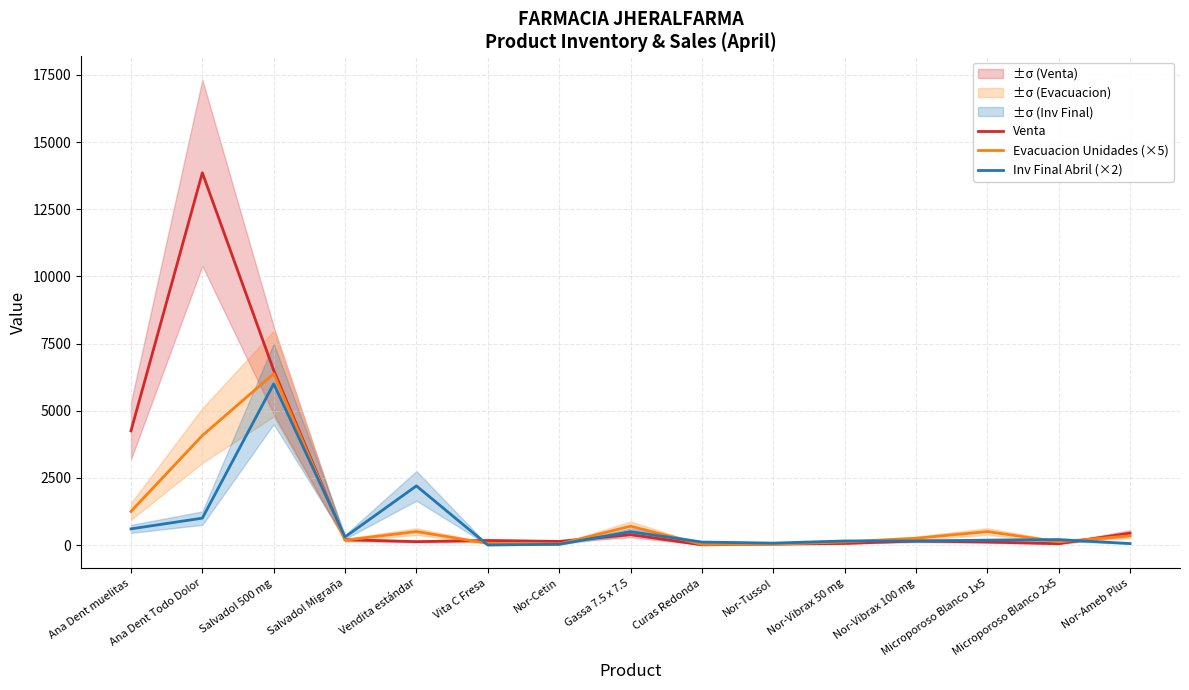

How many distinct data groups are displayed?

3